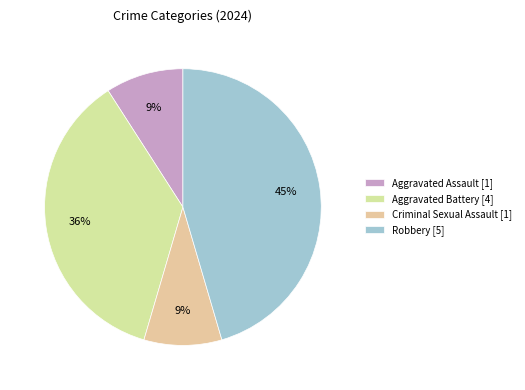

What percentage do Aggravated Battery and Robbery together represent?

81.8%